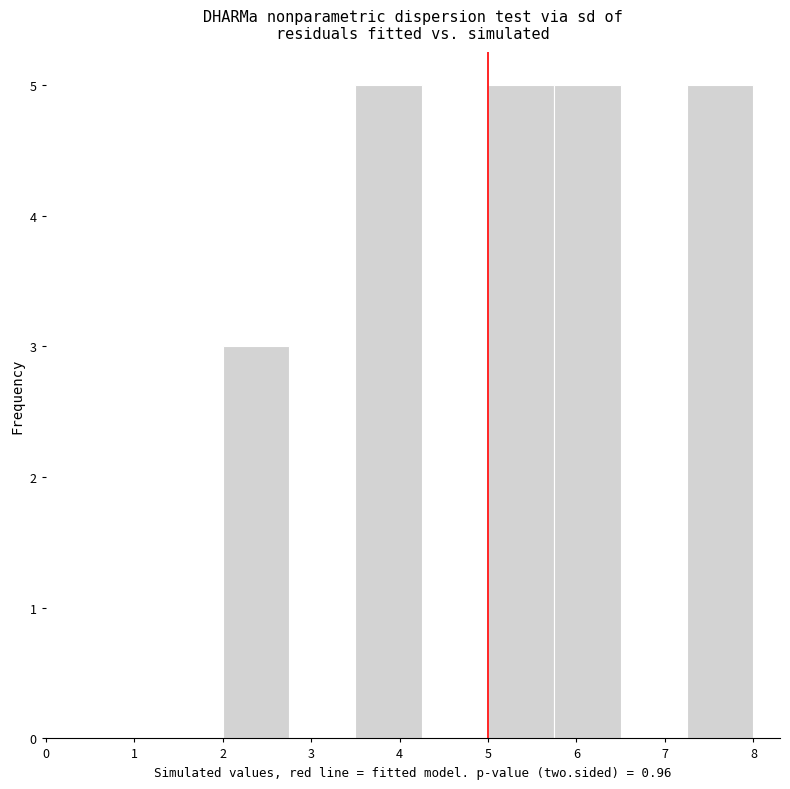

Reading left to right, list every bar in this chart as the range it spans on the x-axis followed by its height. Neither the bar edges nor the heights are printed on the chart, so give them approximately, as read against the axes.

2.00 to 2.75: 3
2.75 to 3.50: 0
3.50 to 4.25: 5
4.25 to 5.00: 0
5.00 to 5.75: 5
5.75 to 6.50: 5
6.50 to 7.25: 0
7.25 to 8.00: 5